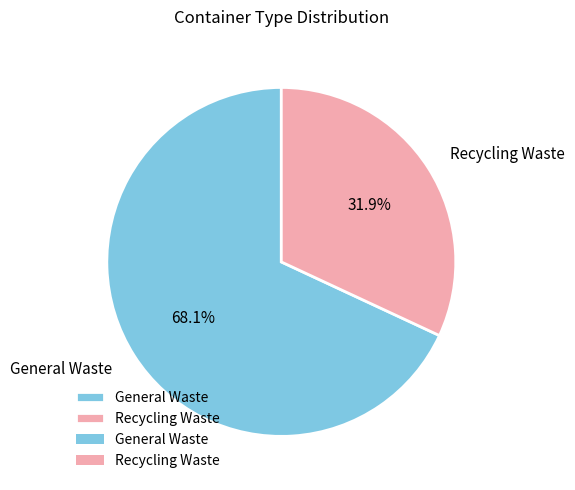

Which slice is the largest?

General Waste